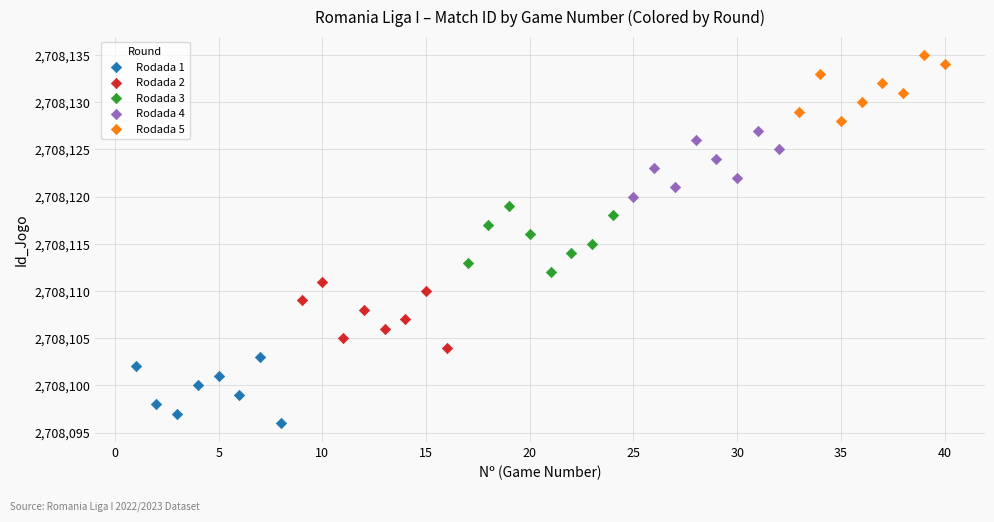

Which series reaches the maximum Y coordinate?

Rodada 5